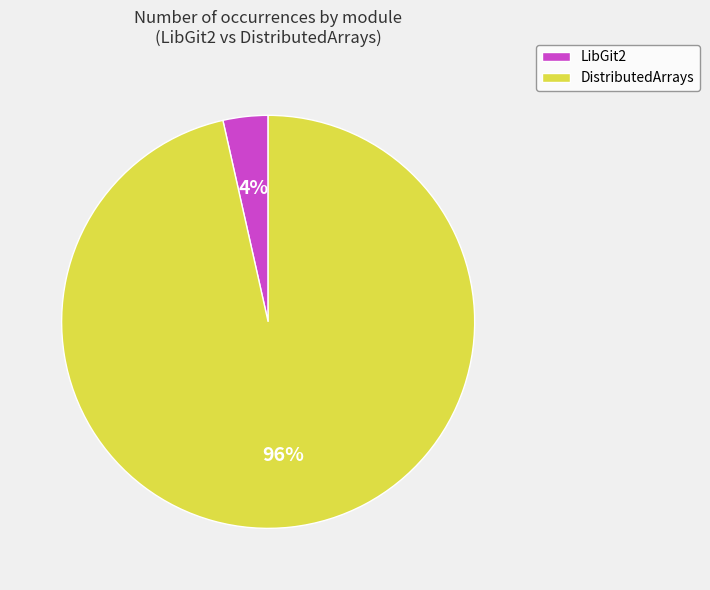

Which has a higher value, DistributedArrays or LibGit2?

DistributedArrays